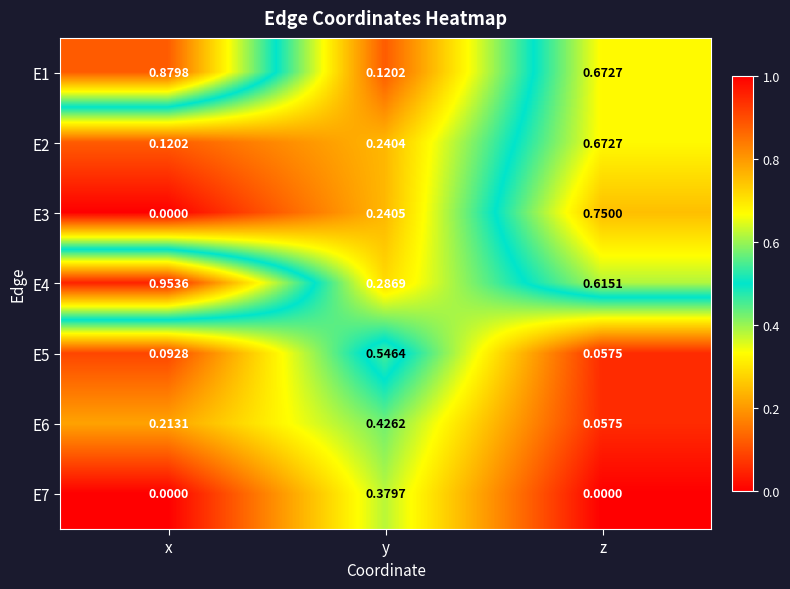

Which category has the highest value in the E5 series?

y